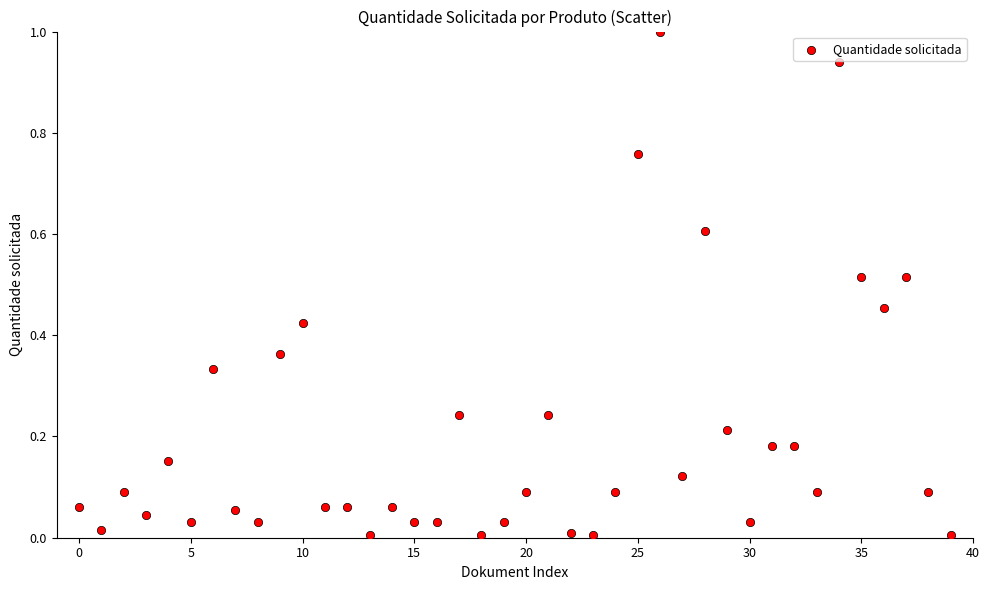

What is the range of Y values (max minus min)?

1.0